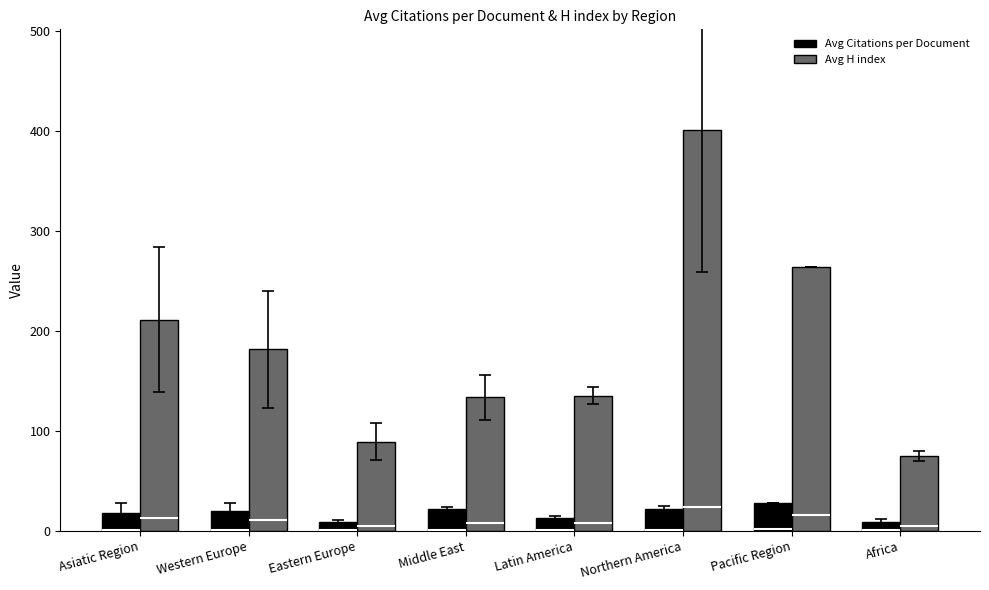

True or false: Avg H index has a value of 176.9 at Latin America.

False